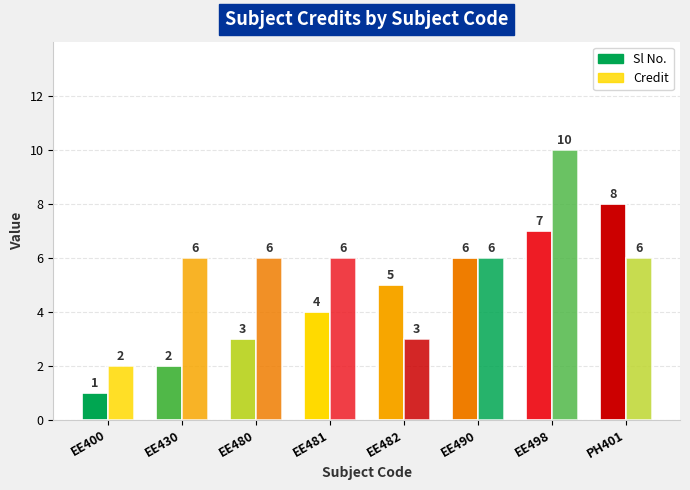

What is the sum of all Credit values?

45